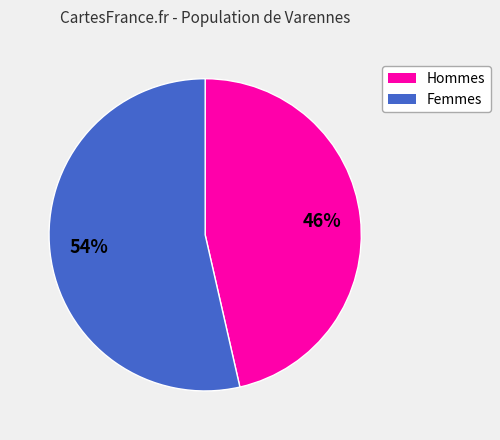

Does any single category account for the majority?

Yes